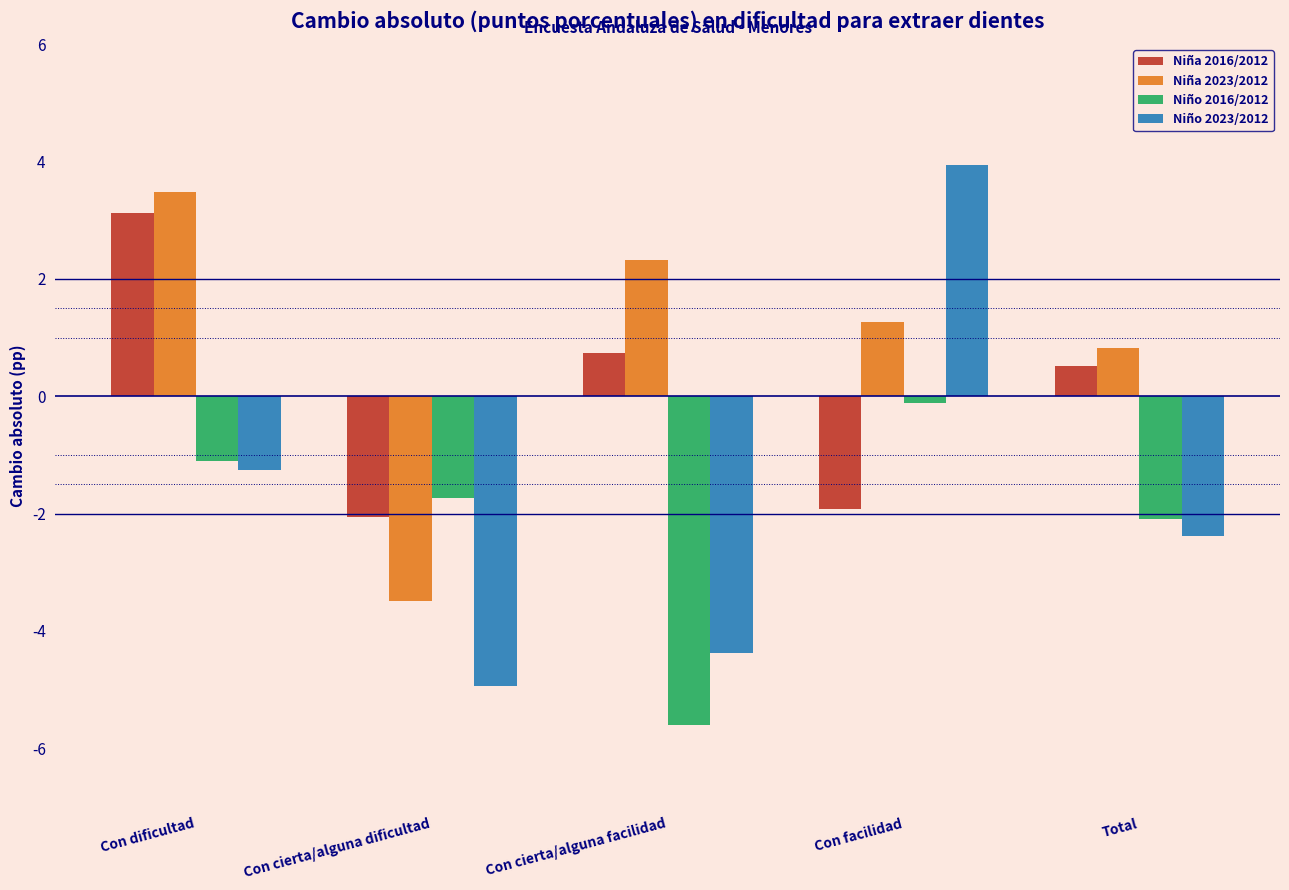

Reading right to left, transcribe all the data shown in this chart.

Niña 2016/2012: 0.5	-1.9	0.7	-2.1	3.1
Niña 2023/2012: 0.8	1.3	2.3	-3.5	3.5
Niño 2016/2012: -2.1	-0.1	-5.6	-1.7	-1.1
Niño 2023/2012: -2.4	3.9	-4.4	-4.9	-1.3